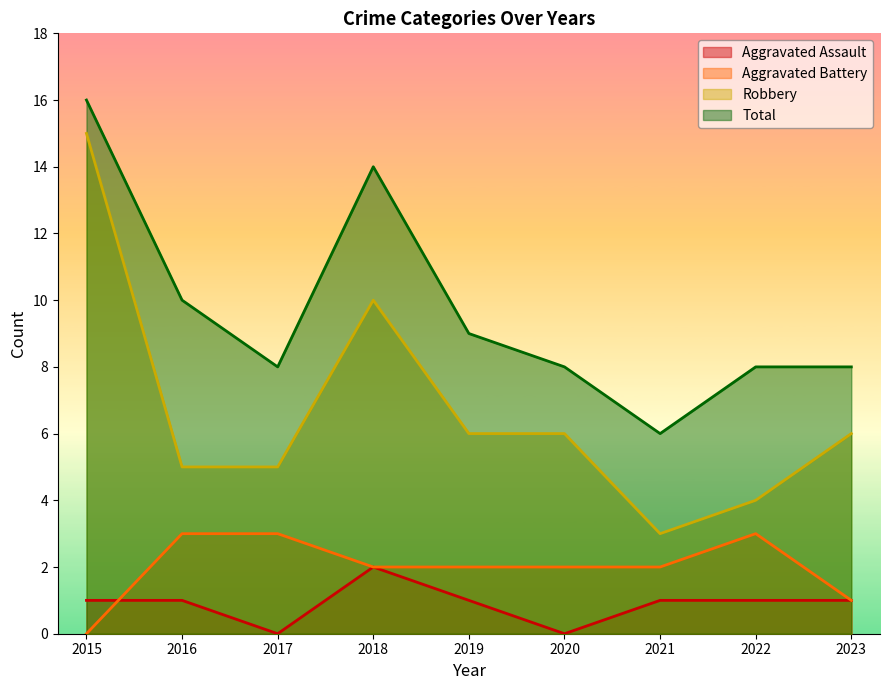

What are all the series names shown in the legend?

Aggravated Assault, Aggravated Battery, Robbery, Total